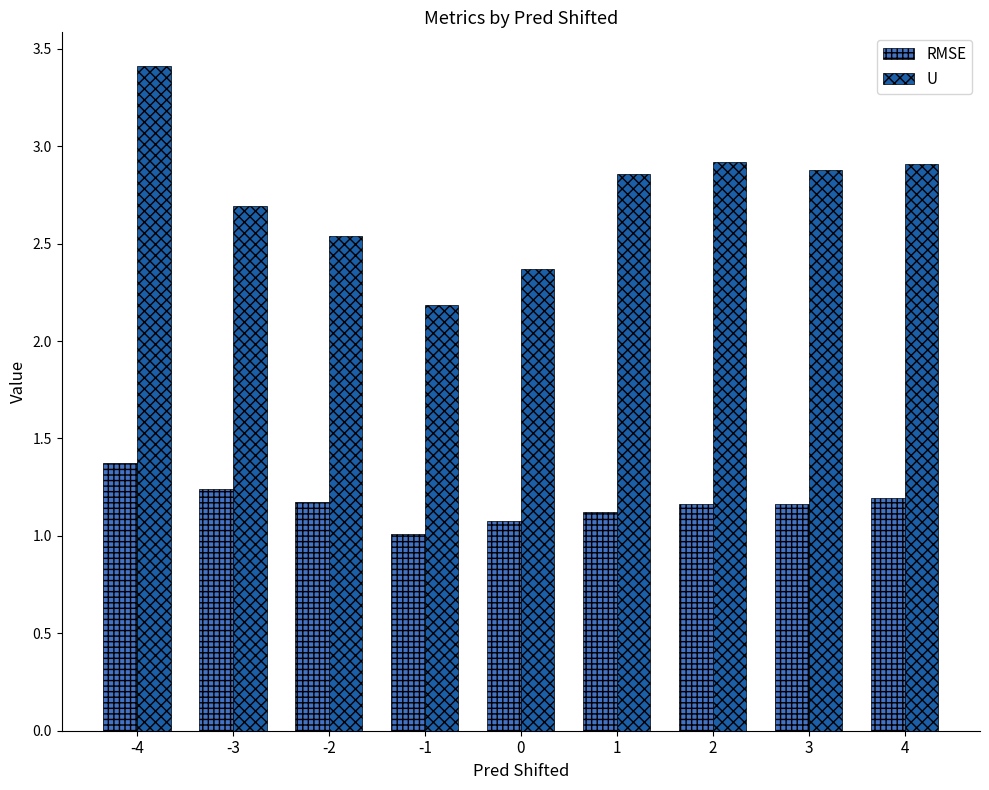

What is the difference between the RMSE values at 0 and 3?

0.1